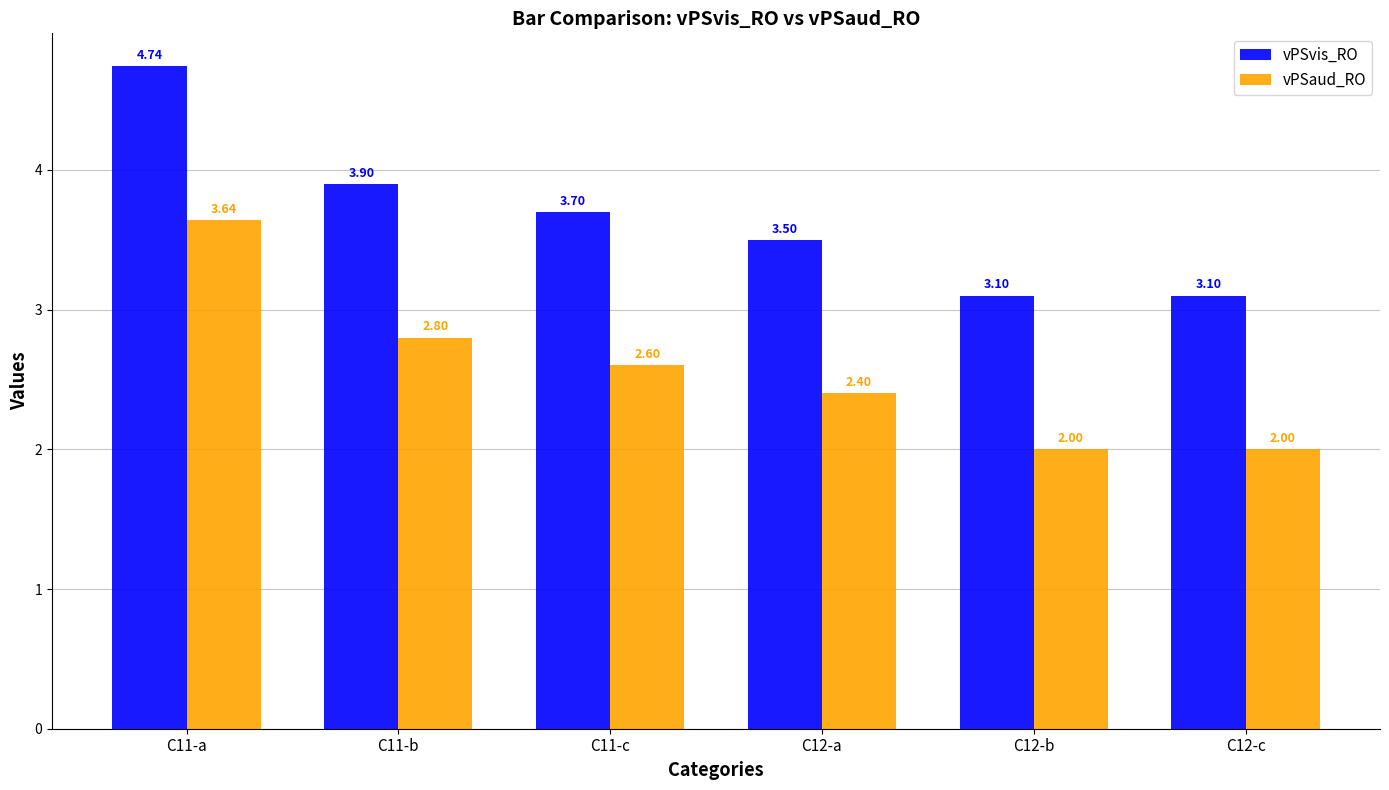

What is the approximate value of vPSvis_RO at C12-a?

3.5